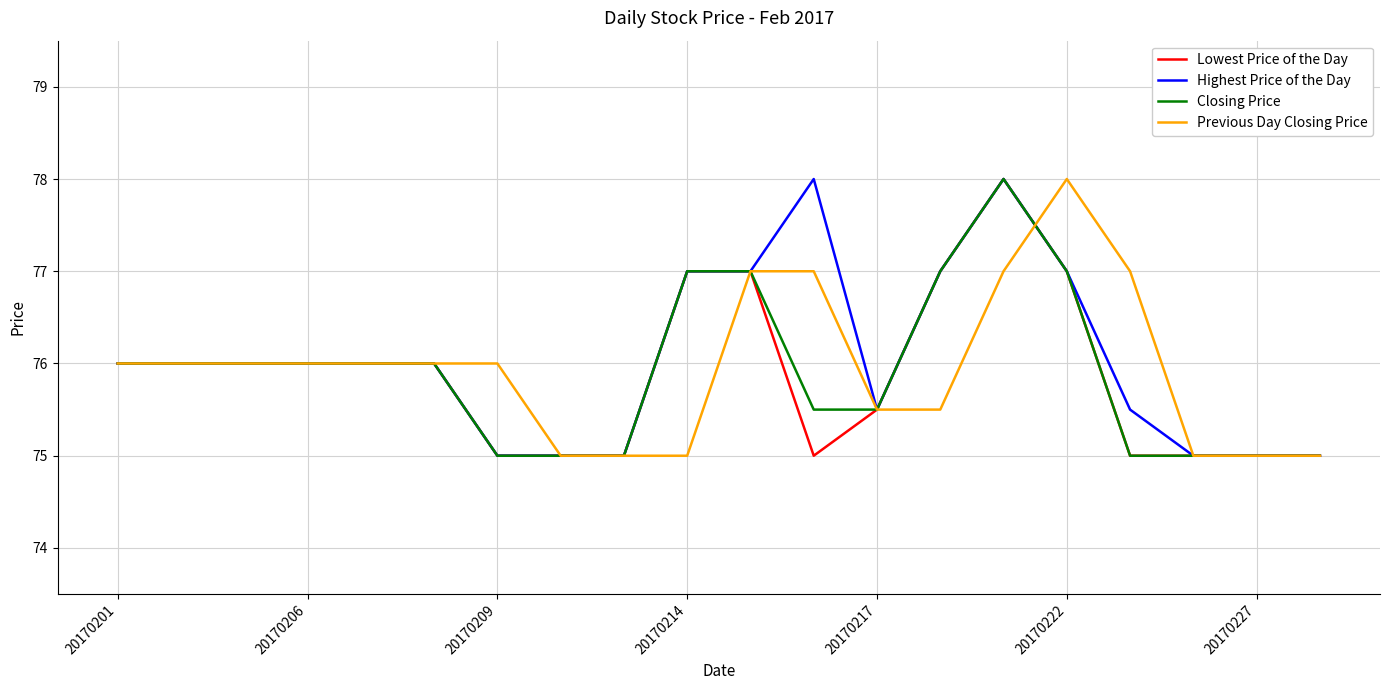

Which series has the largest total across all categories?

Highest Price of the Day